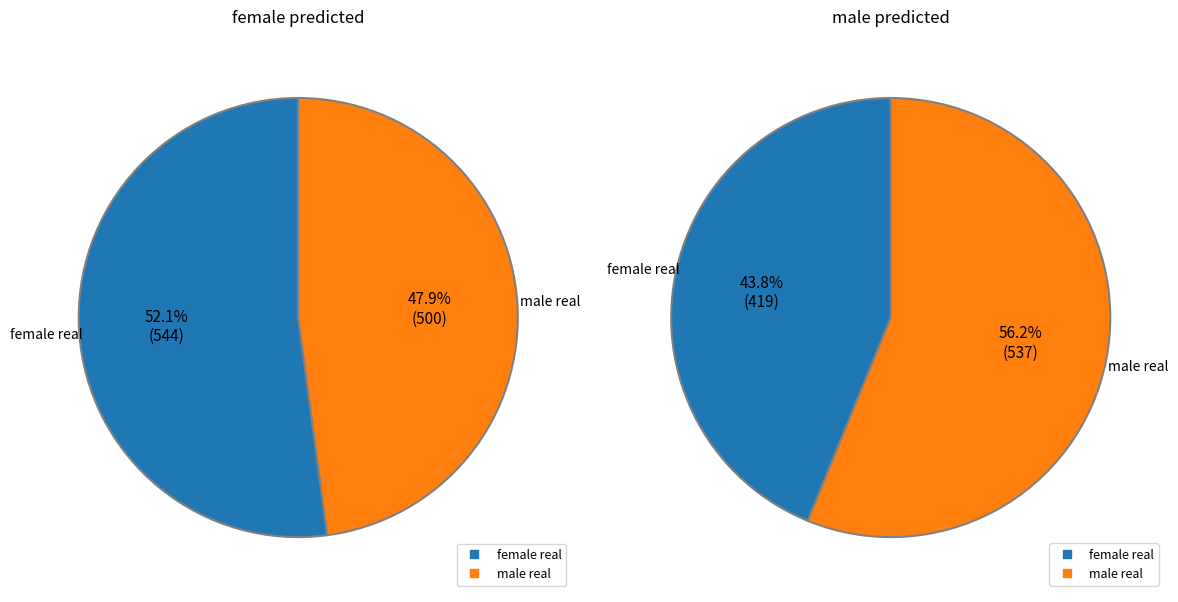

What percentage is the female real slice, to the nearest percent?

44%